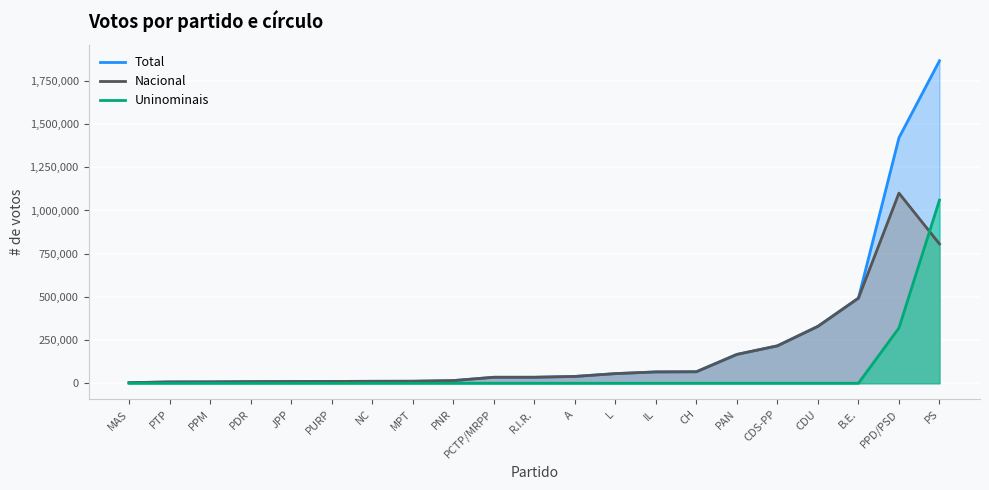

What is the lowest value of the Total series?

3158